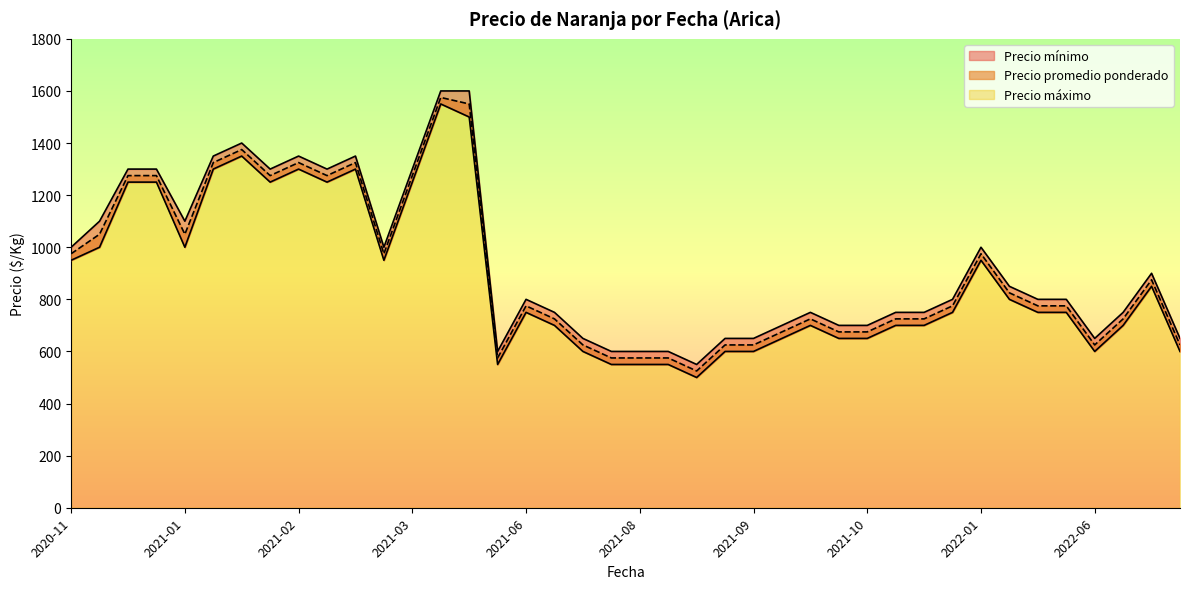

Which series has the largest total across all categories?

Precio máximo